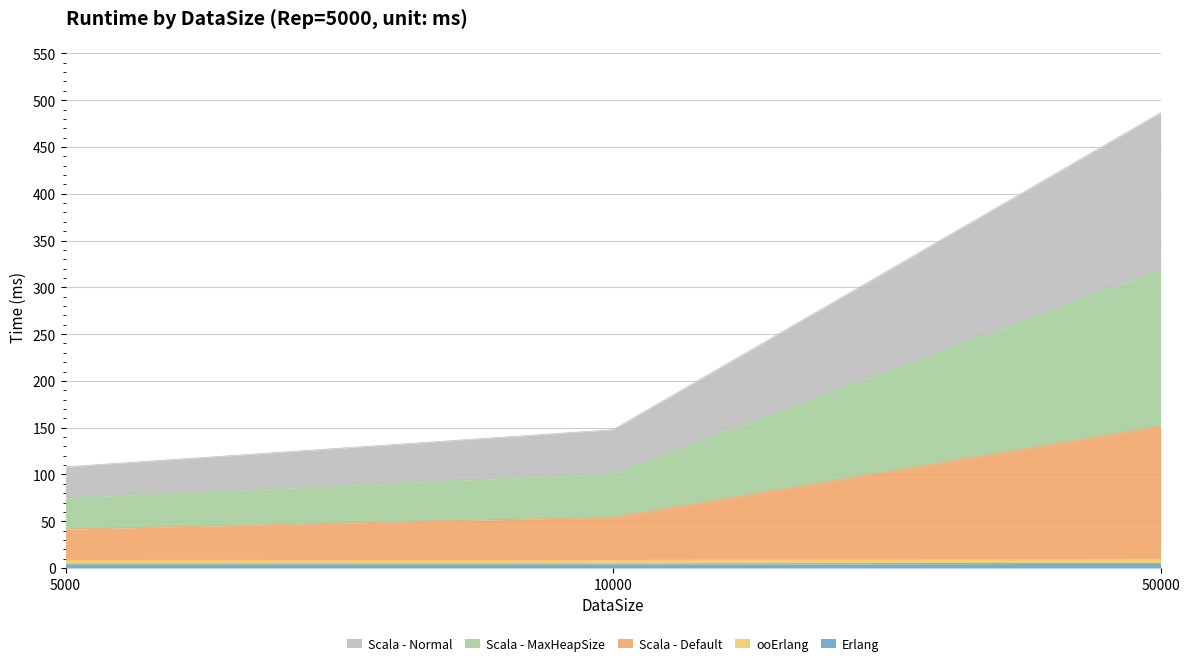

At which category is the sum across all series the highest?

50000